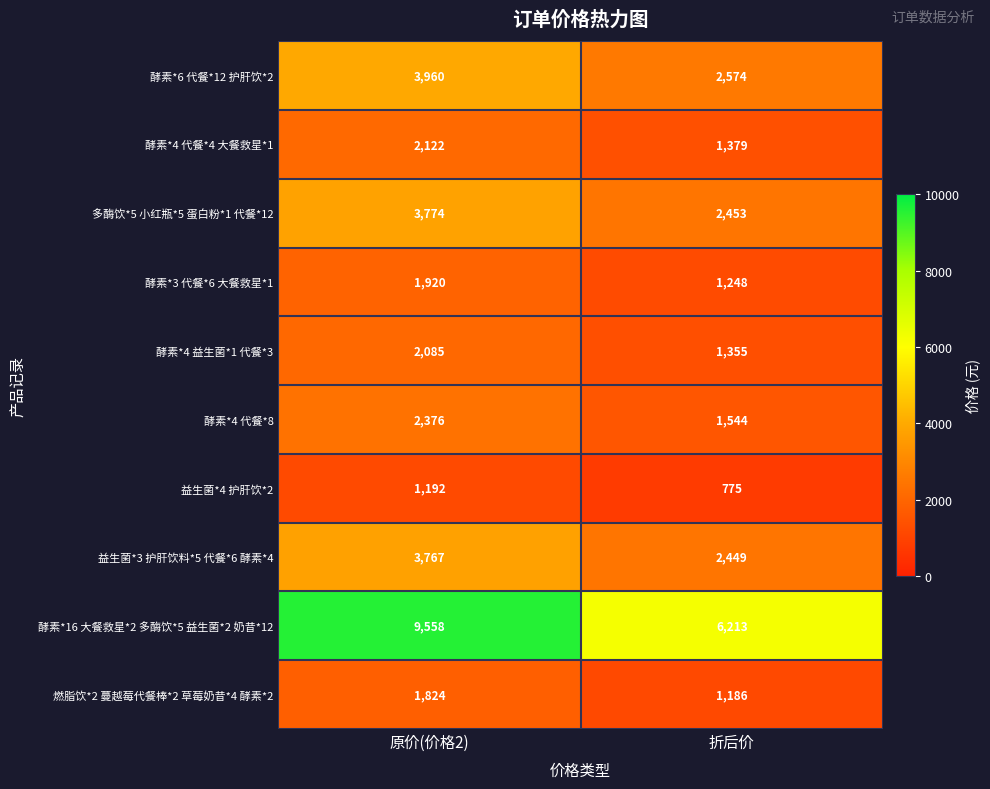

The value of 酵素*4 代餐*4 大餐救星*1 at 折后价 is 1379. True or false?

True